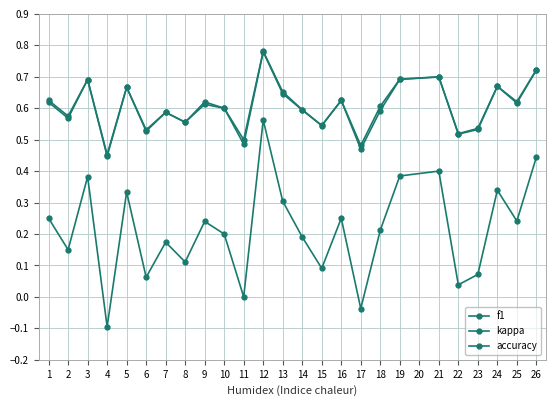

True or false: kappa and f1 intersect in this chart.

False